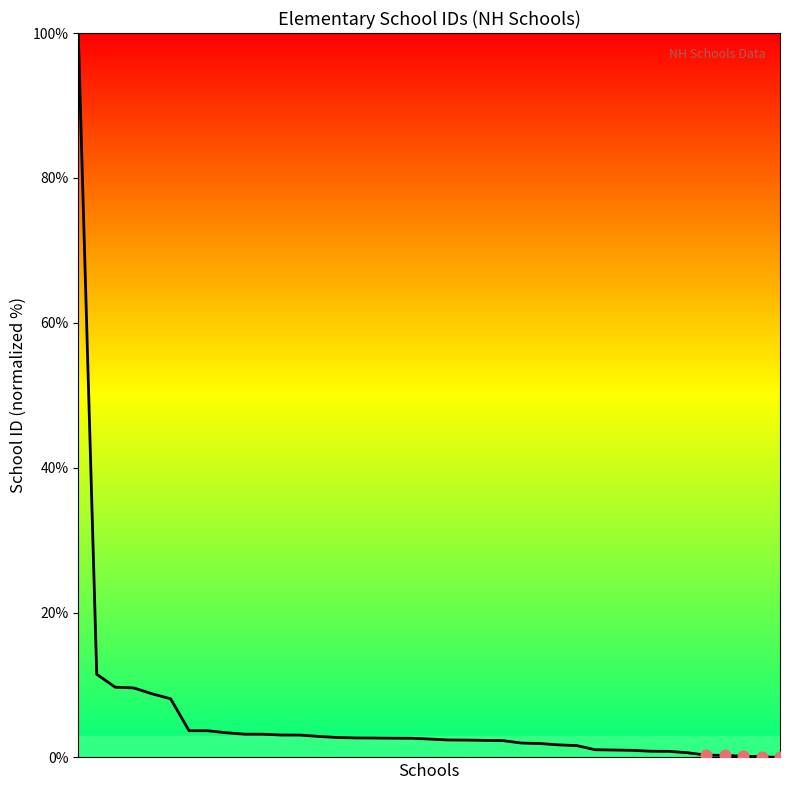

What is the maximum value shown in the chart?

100.0